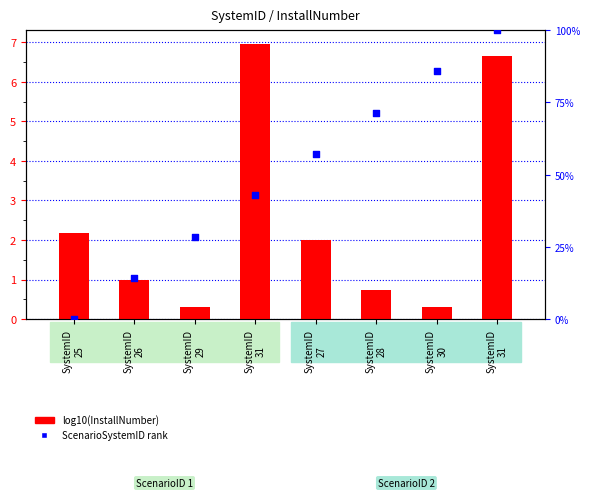

Which series contains the lowest Y value?

ScenarioSystemID rank